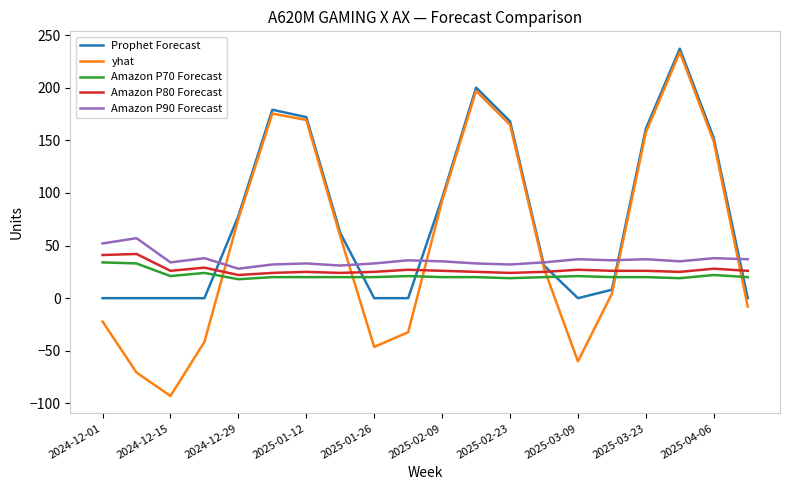

Which series has the largest total across all categories?

Prophet Forecast